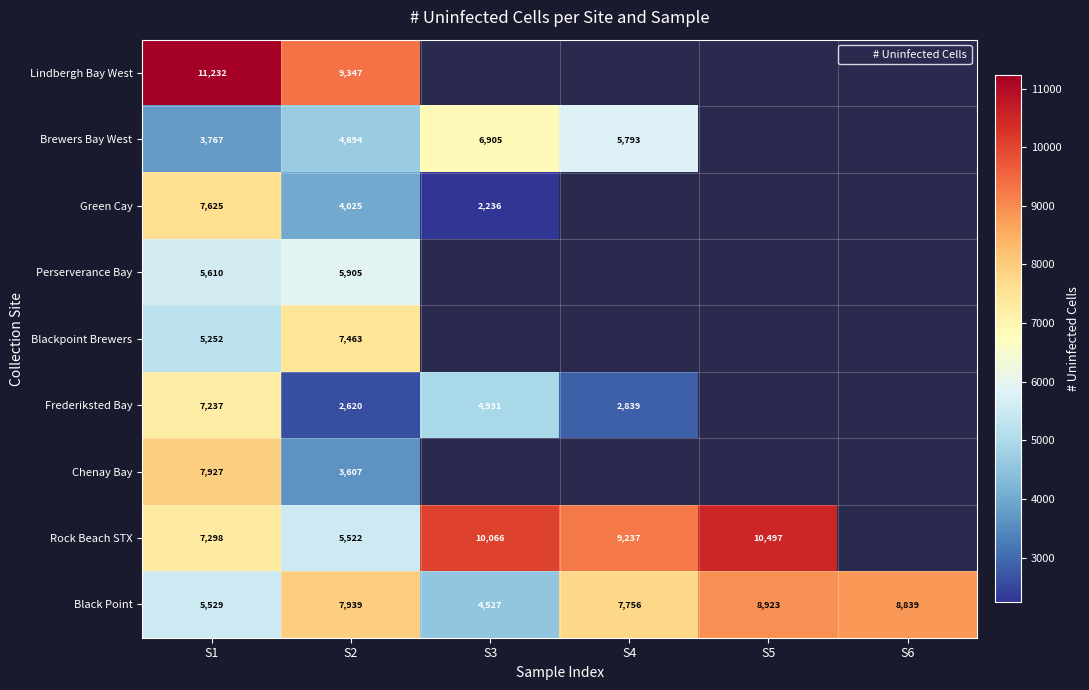

Which category has the lowest value in the Brewers Bay West series?

S1